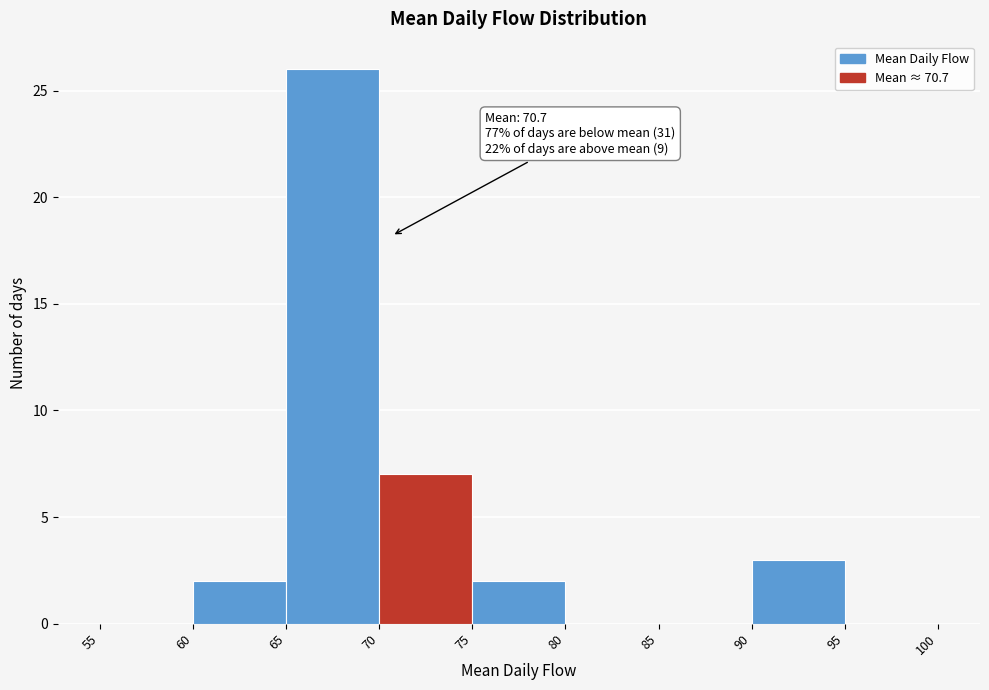

Which range on the x-axis has the tallest bar?

65 to 70